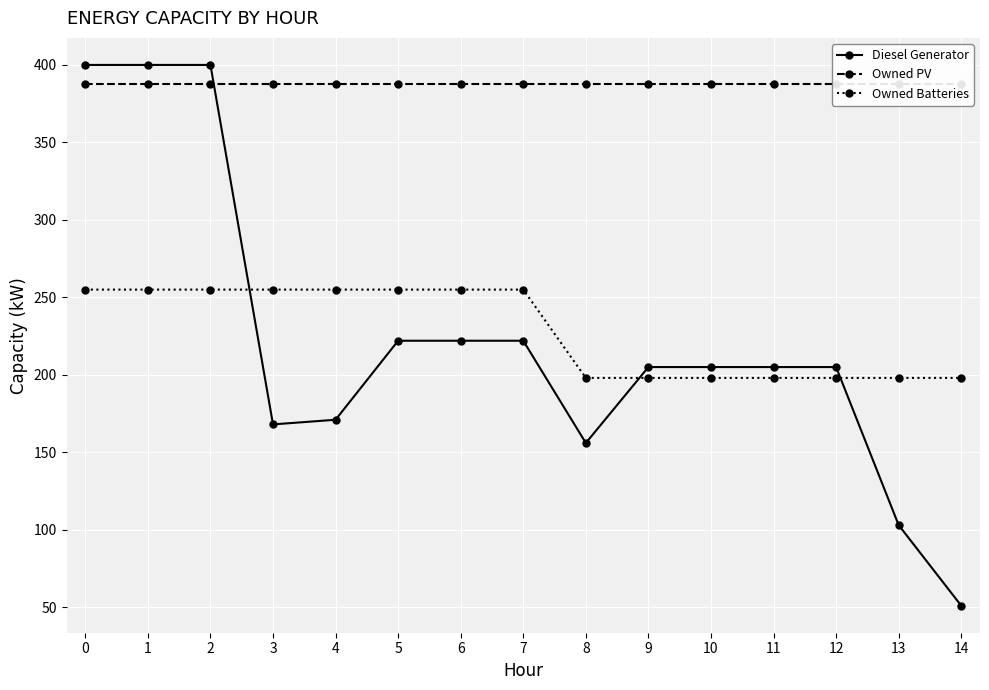

The Diesel Generator series shows 91 at 11. True or false?

False